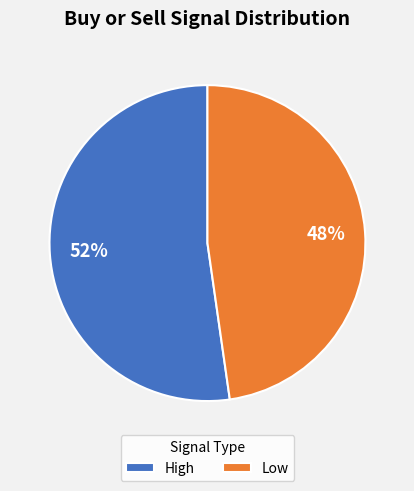

Rank the categories by value from lowest to highest.

Low, High